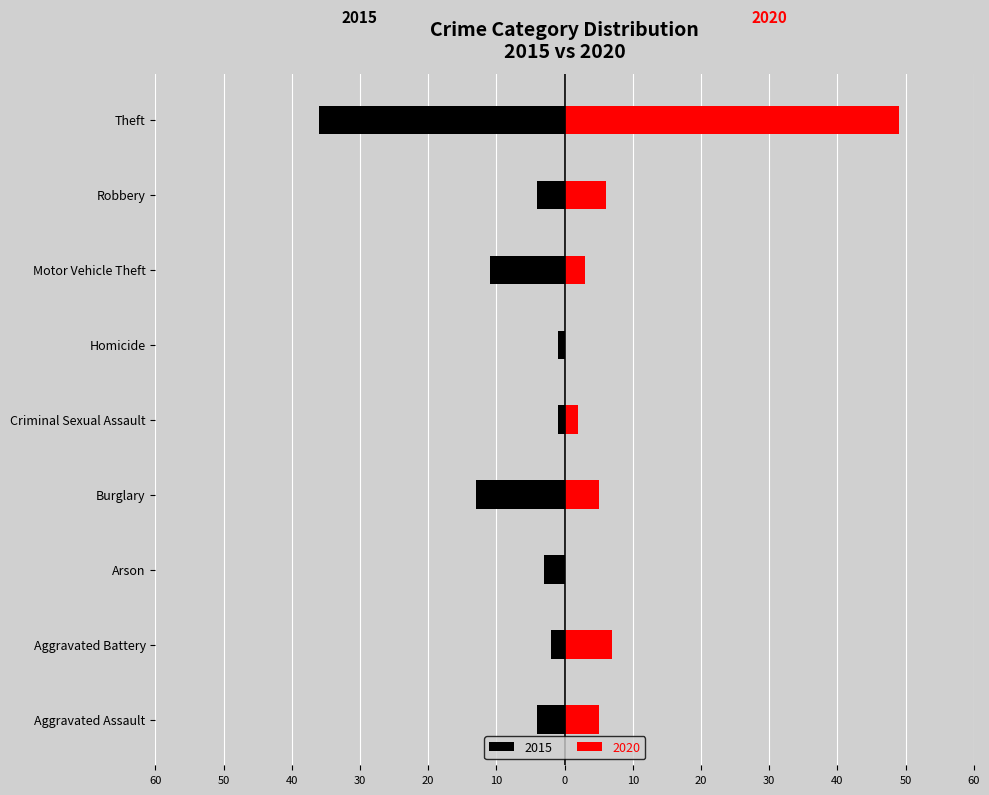

What position from the right is Theft?

1